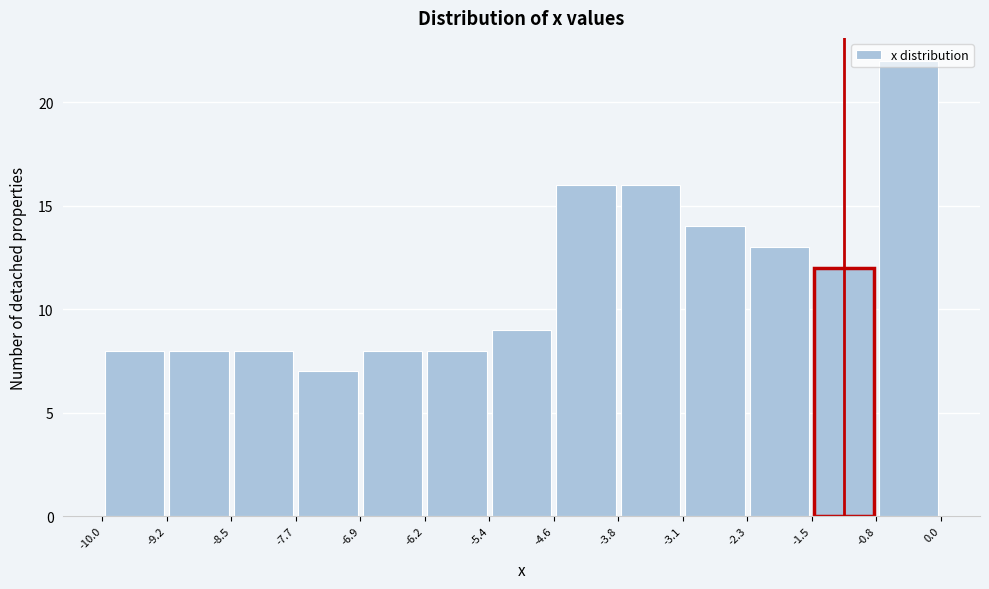

Reading left to right, transcribe this chart: for each bar, give the range it covers on the x-axis and its height. The values are not printed on the chart, so give them approximately, as read against the axis.

-10.0 to -9.2: 8
-9.2 to -8.5: 8
-8.5 to -7.7: 8
-7.7 to -6.9: 7
-6.9 to -6.2: 8
-6.2 to -5.4: 8
-5.4 to -4.6: 9
-4.6 to -3.8: 16
-3.8 to -3.1: 16
-3.1 to -2.3: 14
-2.3 to -1.5: 13
-1.5 to -0.8: 12
-0.8 to 0.0: 22